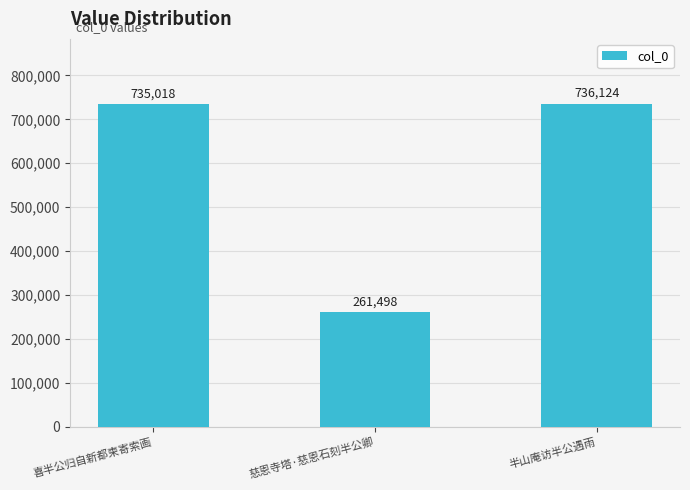

True or false: the data shows 261498 at 慈恩寺塔·慈恩石刻半公卿.

True